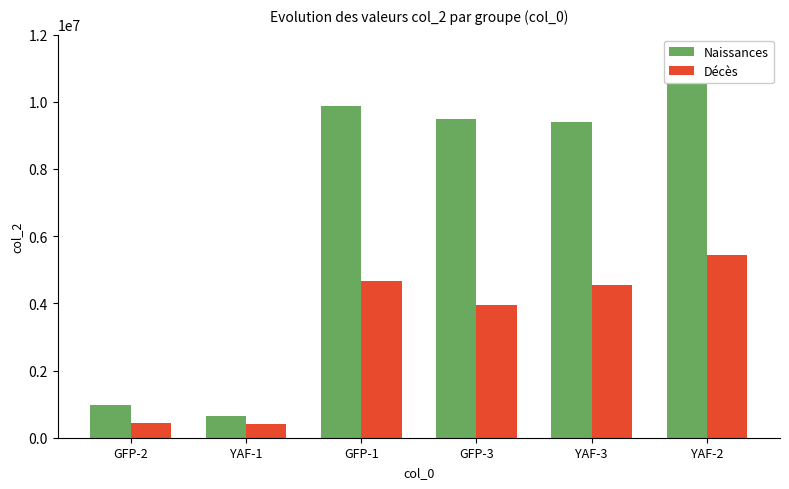

What position from the right is YAF-2?

1